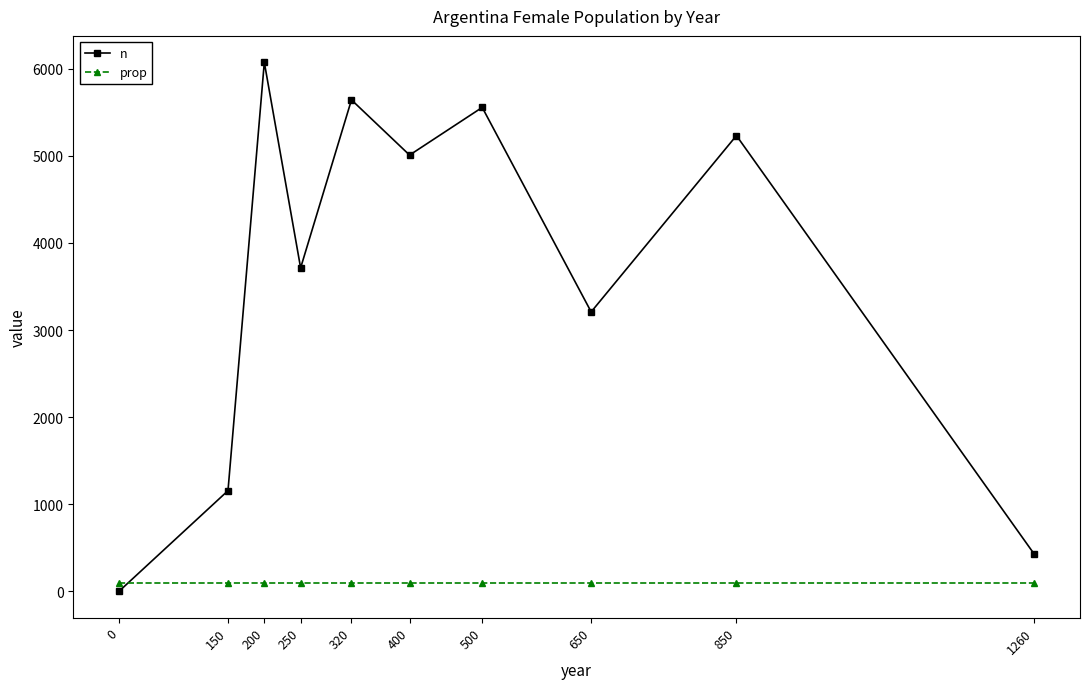

True or false: n has a value of 7850.1 at 850.

False